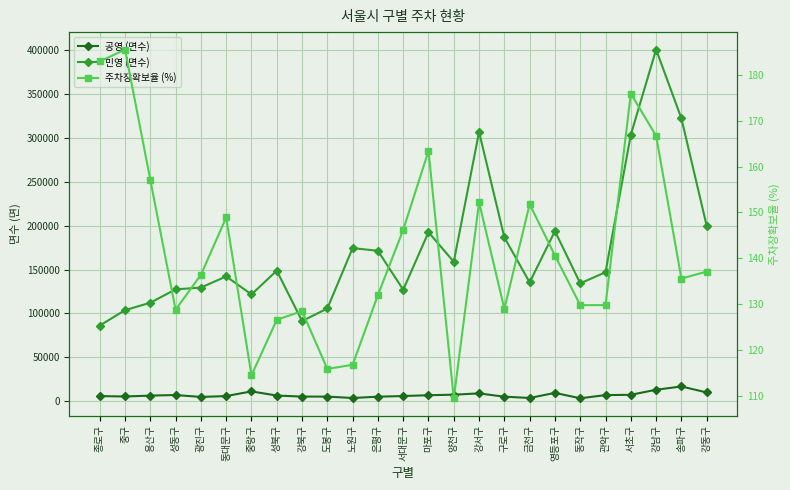

The value of 공영 (면수) at 관악구 is 3353.9. True or false?

False